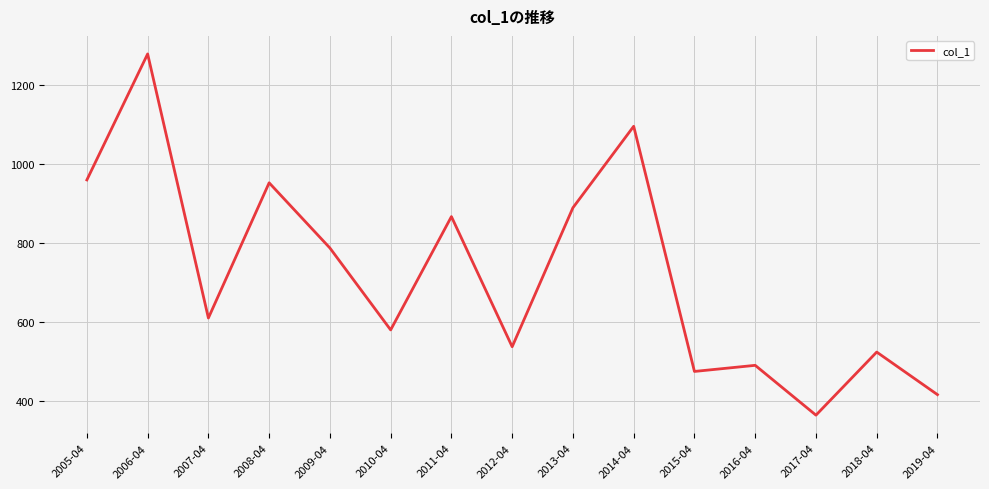

At which label is the value closest to 822?

2009-04